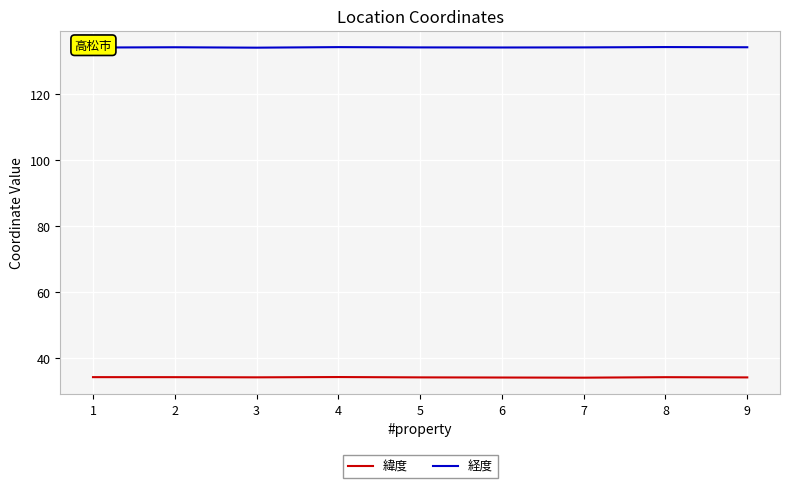

The 緯度 series shows 34.4 at 1. True or false?

True